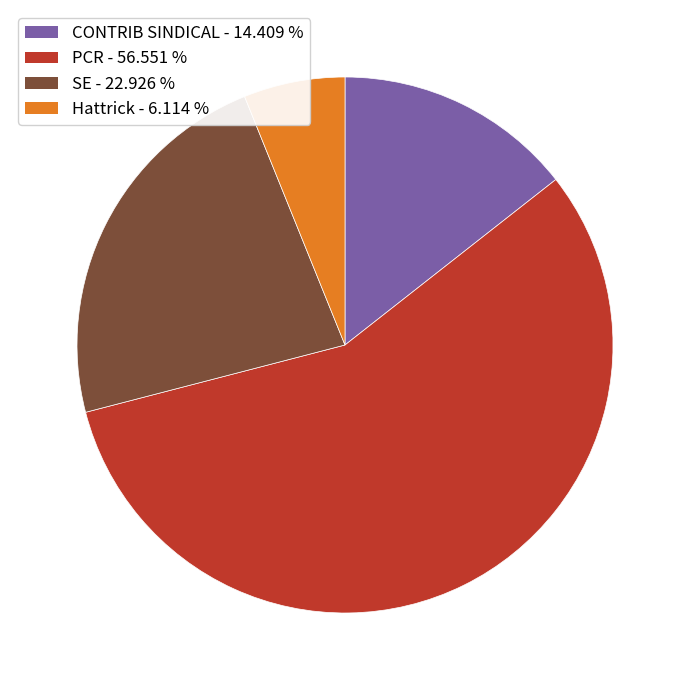

Which category has the smallest portion of the pie?

Hattrick